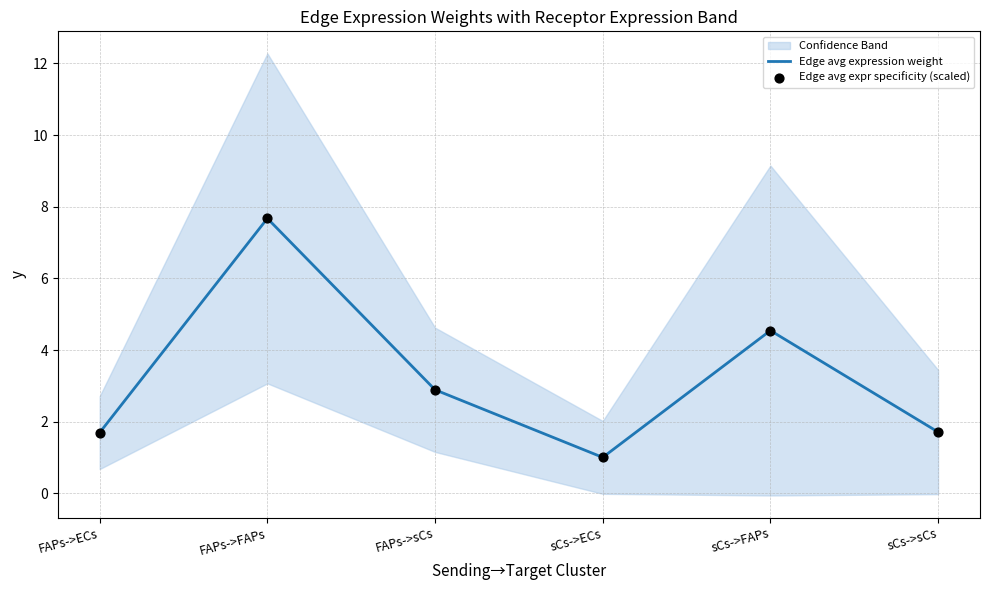

At which category is the sum across all series the highest?

FAPs->FAPs